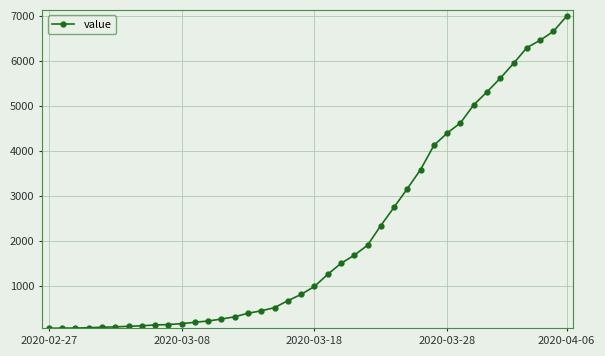

How many values are below 993?

20